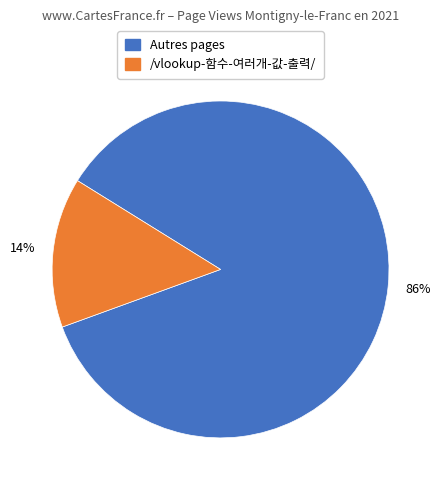

Is there any slice that represents more than half of the pie?

Yes